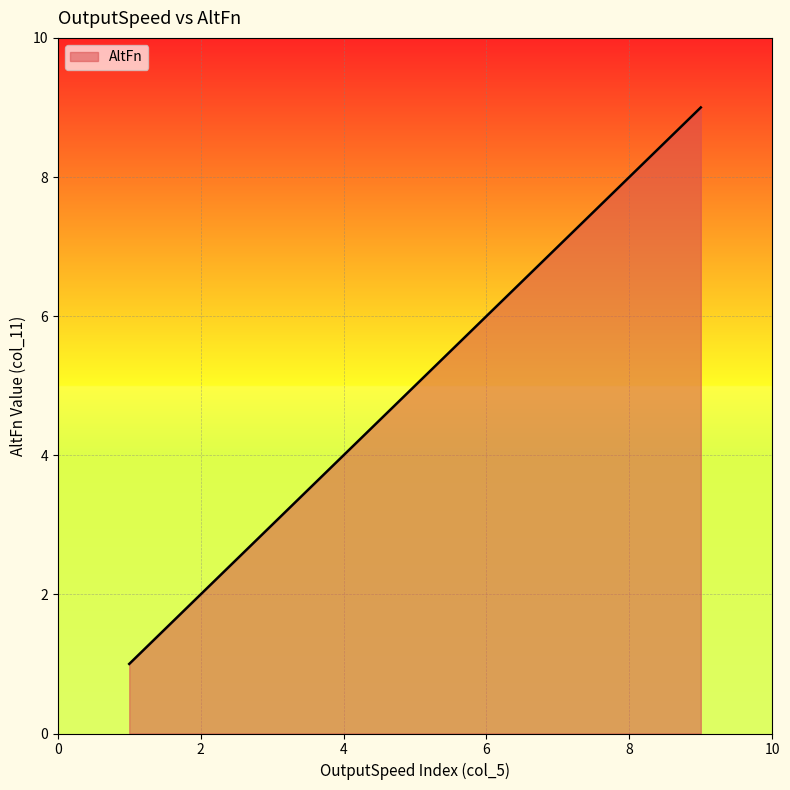

What is the difference between the maximum and minimum values?

8